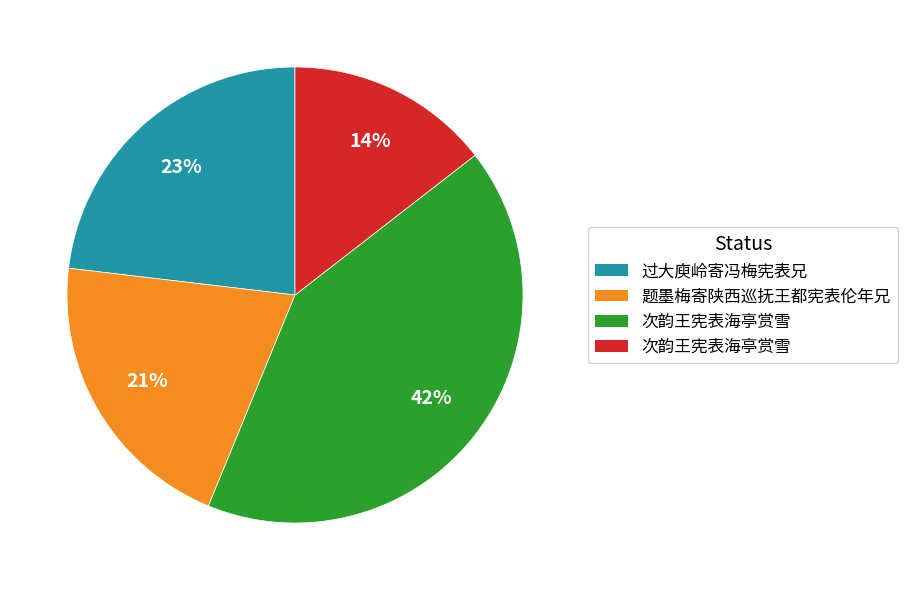

To the nearest percent, what is the average slice percentage?

25%